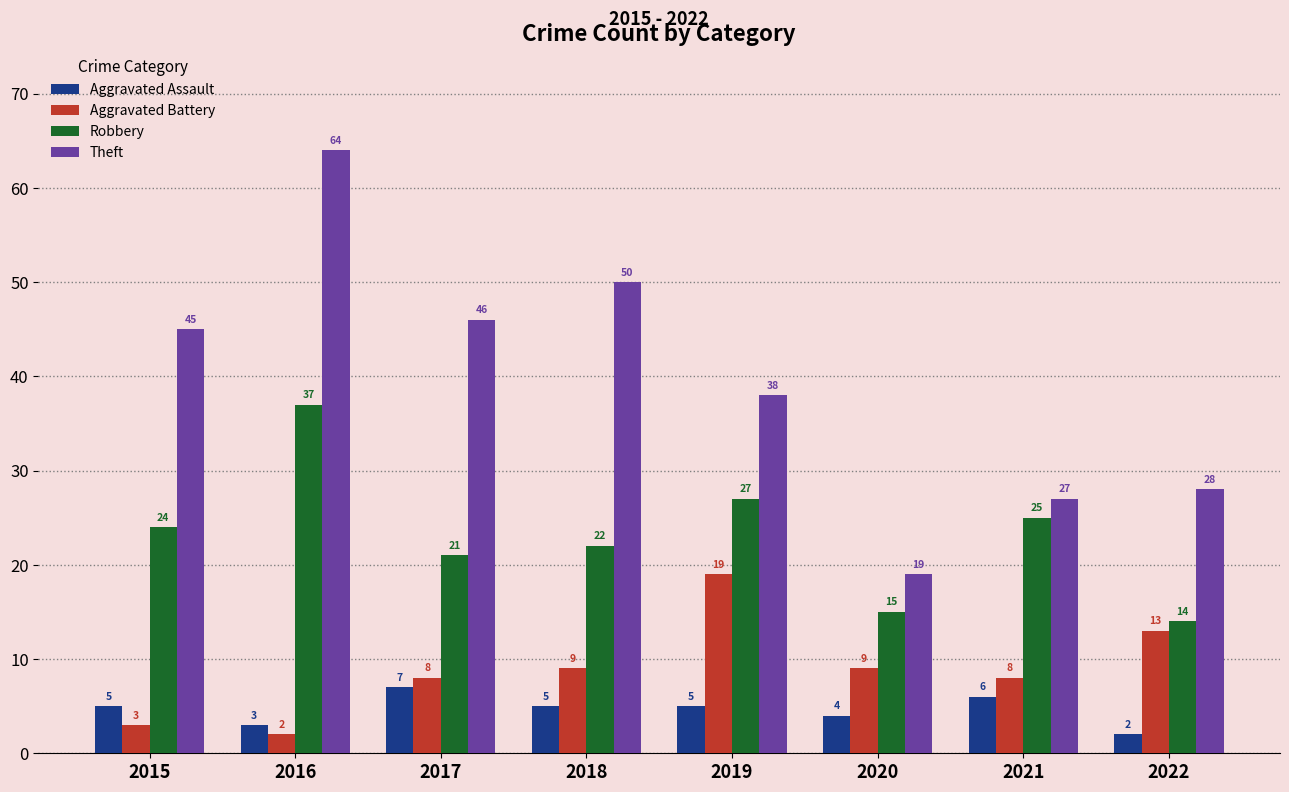

The value of Robbery at 2021 is 25. True or false?

True